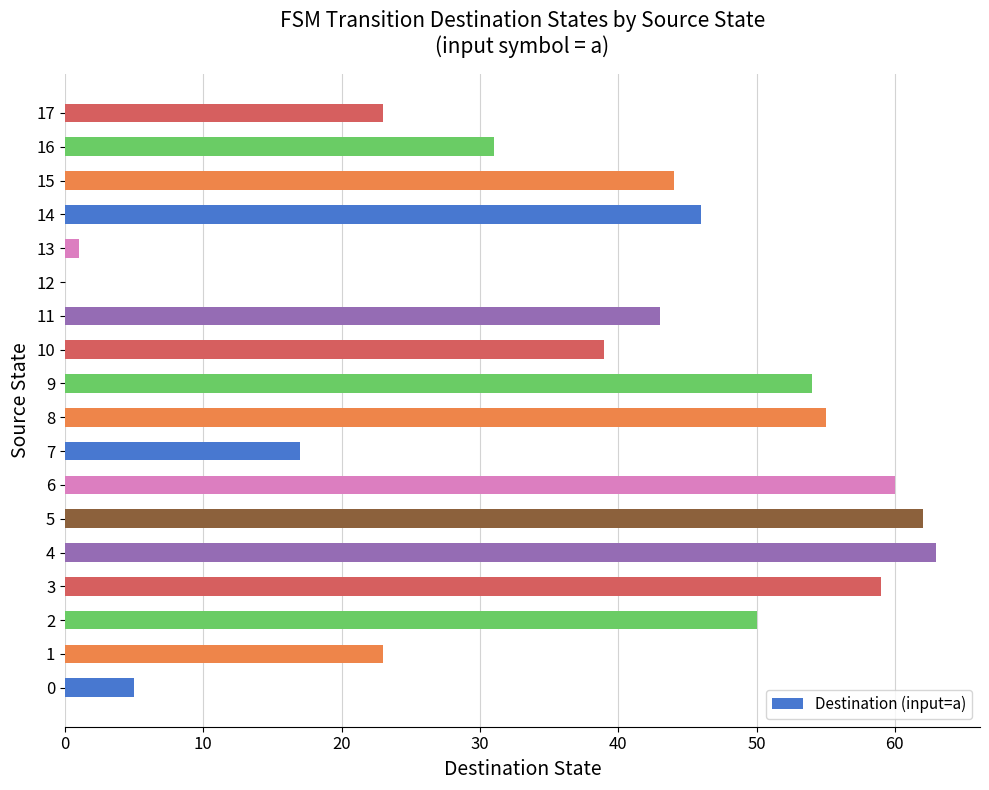

Are the bars horizontal?

Yes